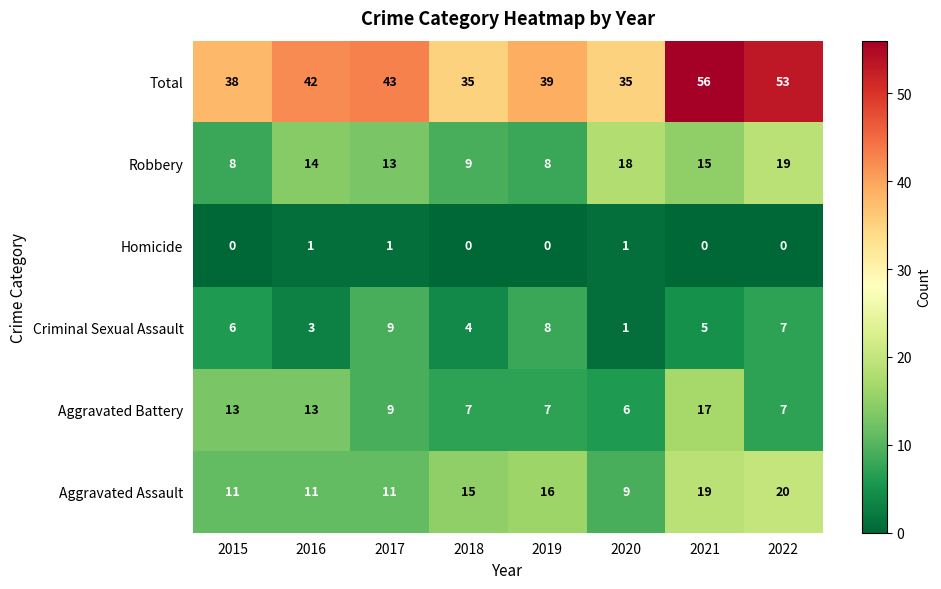

Which series has the largest range (max minus min)?

Total